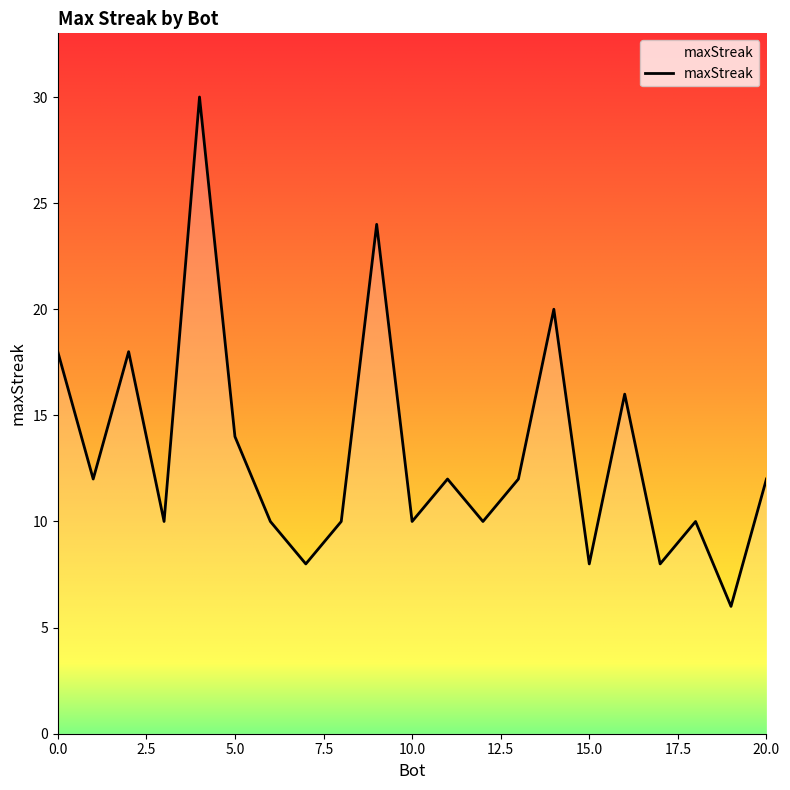

What is the maximum value shown in the chart?

30